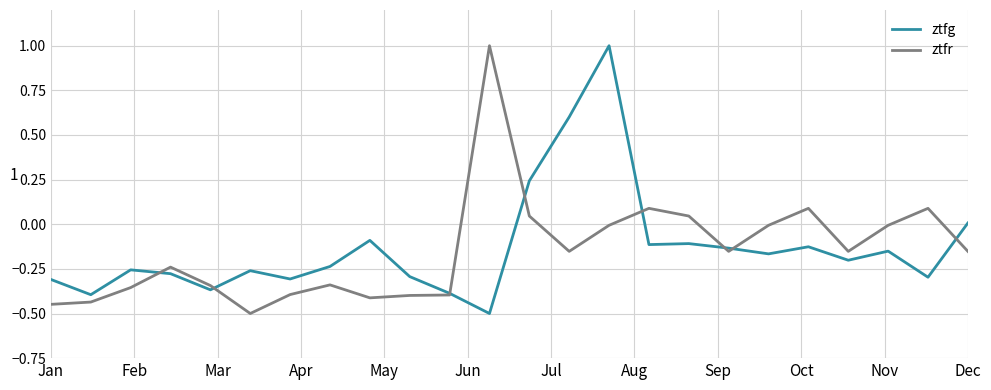

What is the smallest value displayed?

-0.5